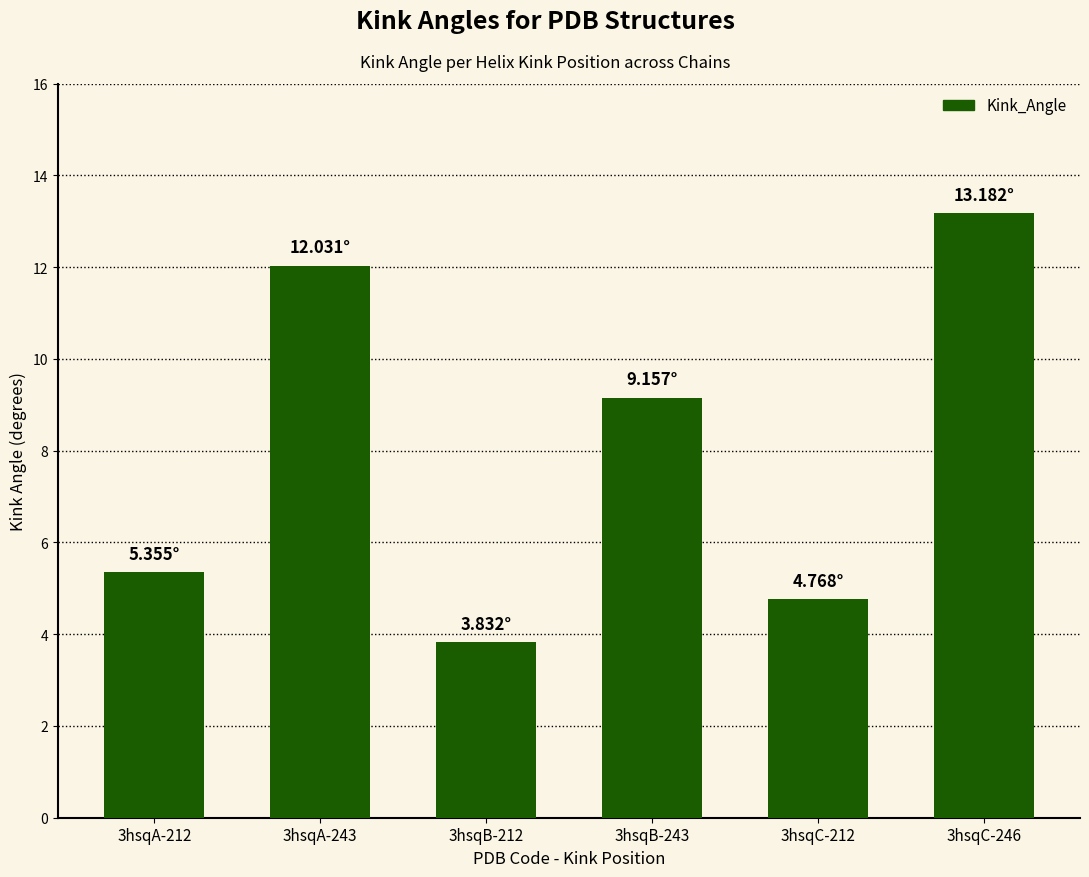

What is the change in value from 3hsqA-212 to 3hsqC-246?

+7.8